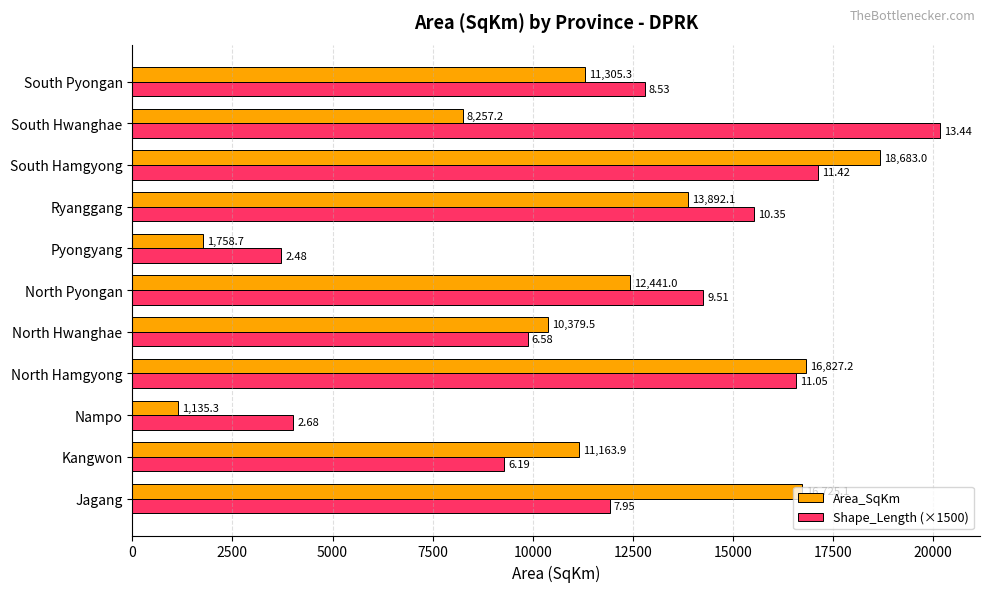

What is the difference between the maximum and minimum values in the Shape_Length (×1500) series?

16441.4